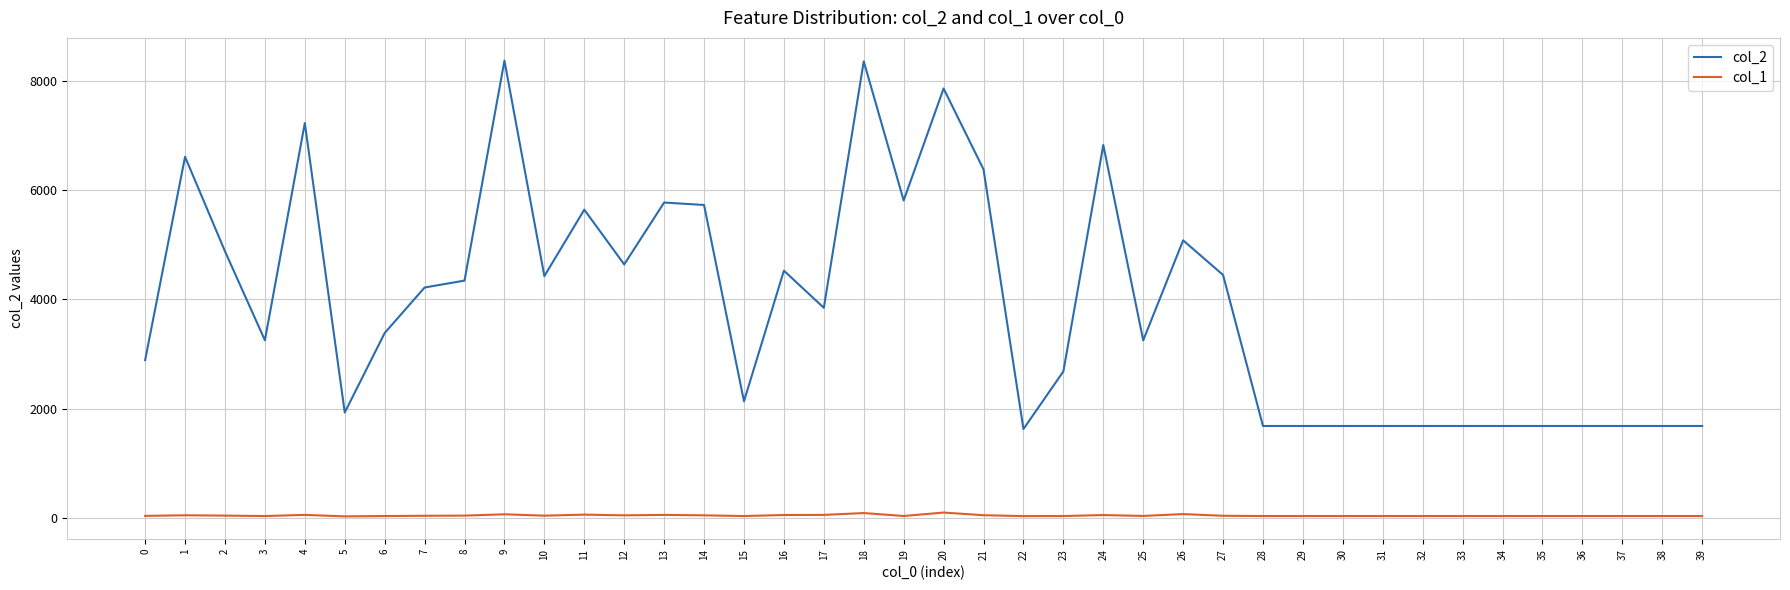

What is the sum of all col_1 values?

1600